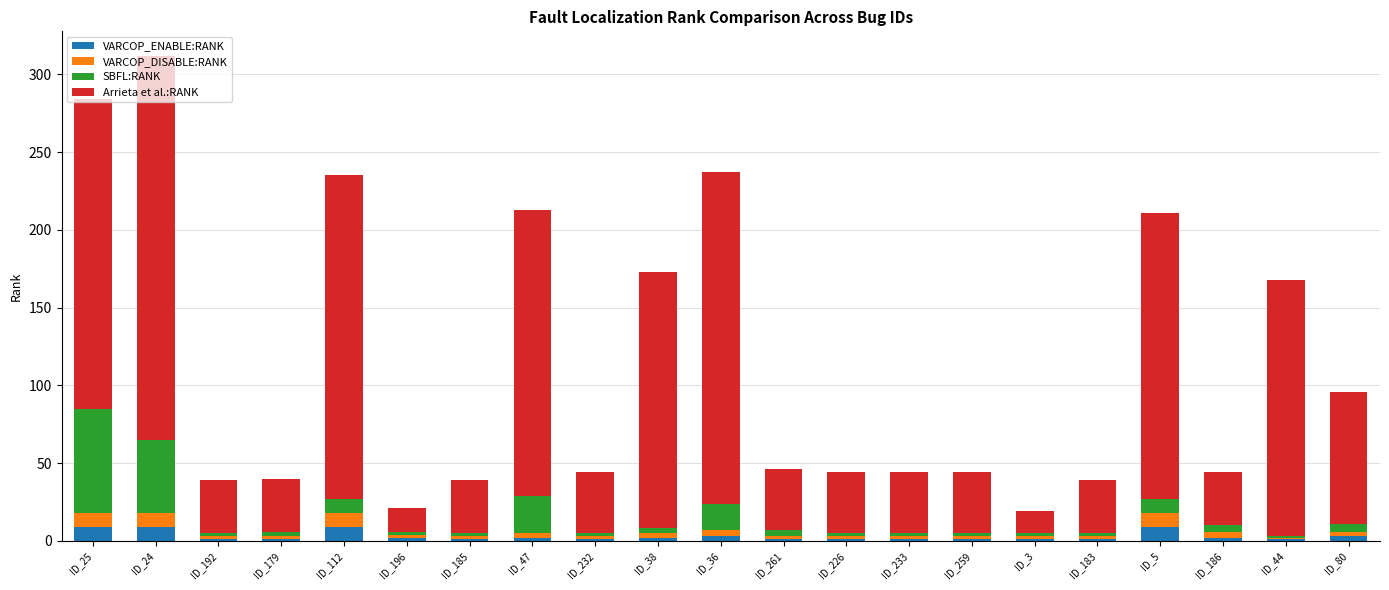

What is the highest value of the VARCOP_ENABLE:RANK series?

9